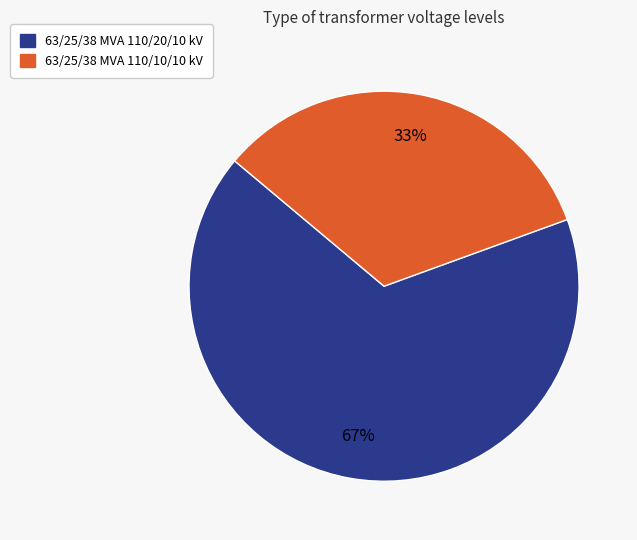

Count the number of slices in the pie.

2